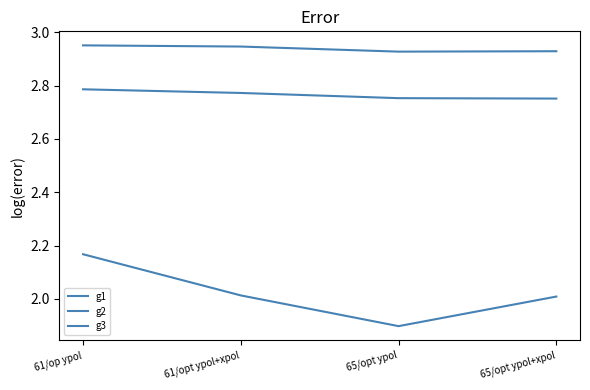

Is this an area chart (filled region under the line)?

No